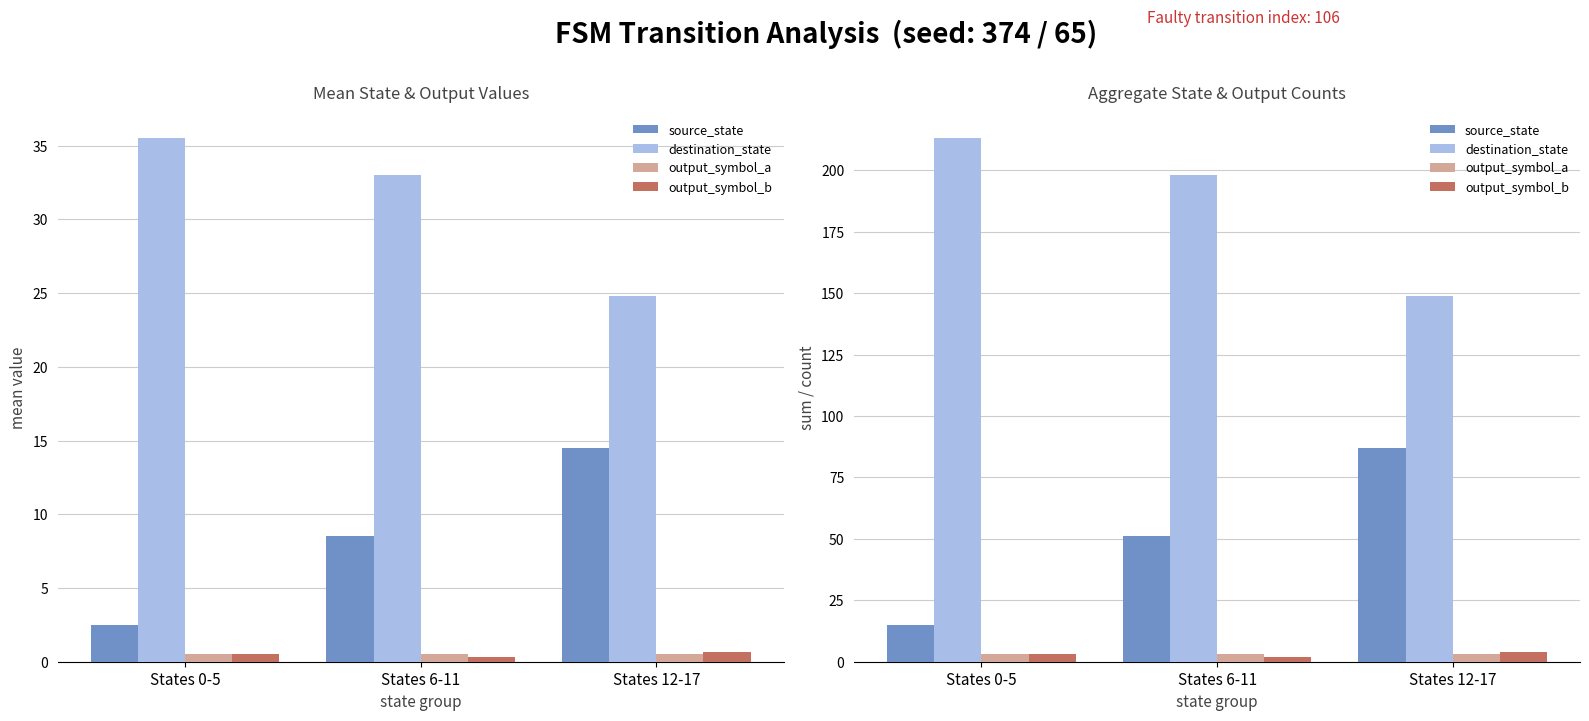

At which category does the chart reach its peak across all series?

States 0-5